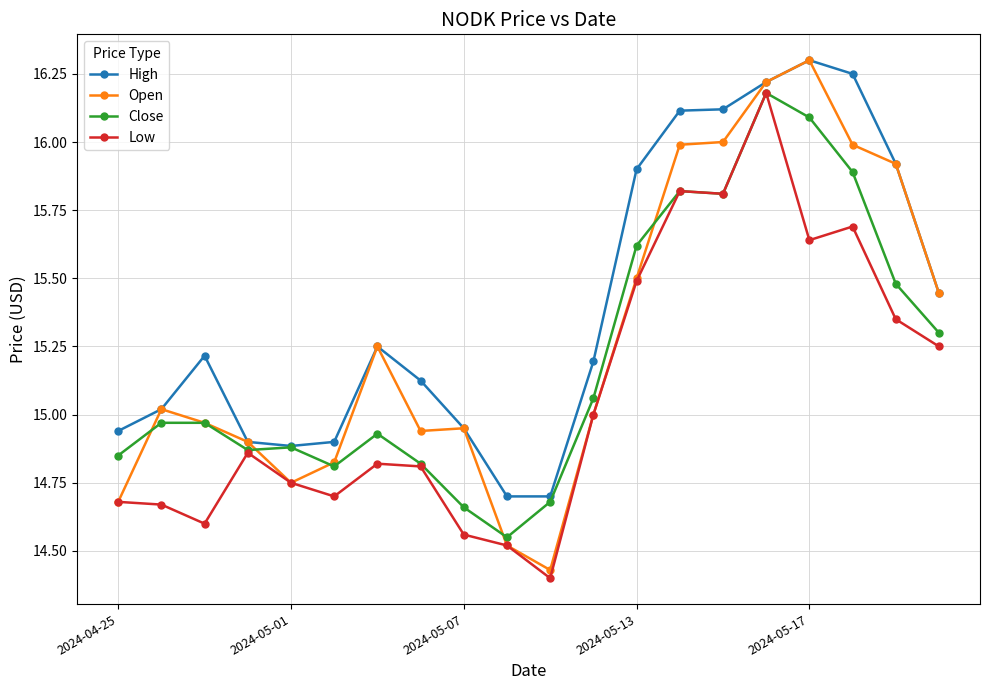

What is the difference between the maximum and second lowest values in the Open series?

1.8